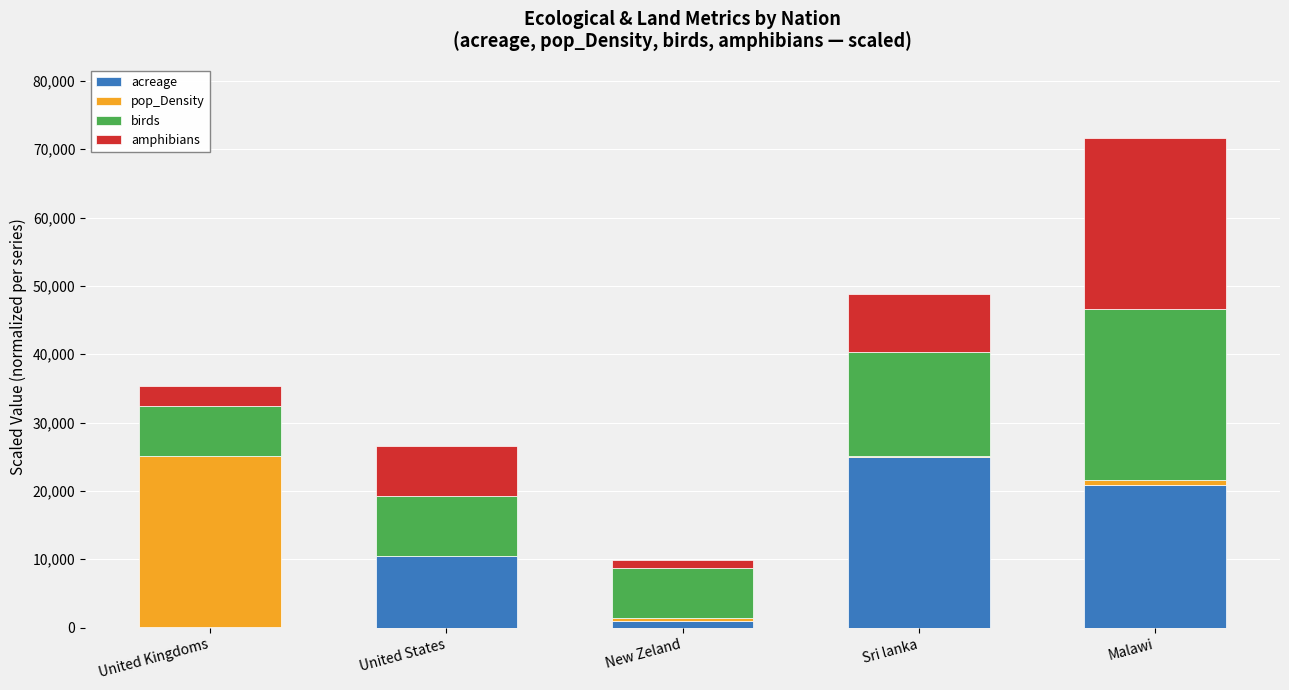

Are the bars horizontal?

No